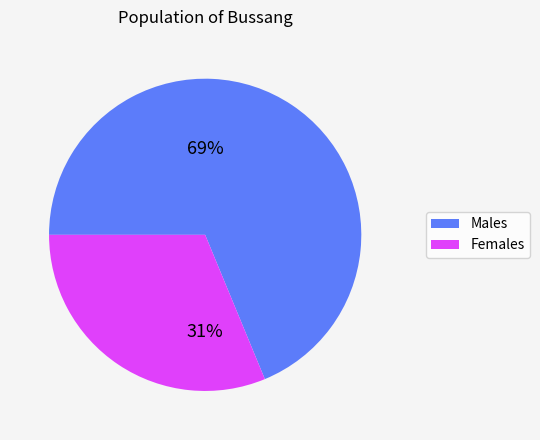

Does any single category account for the majority?

Yes